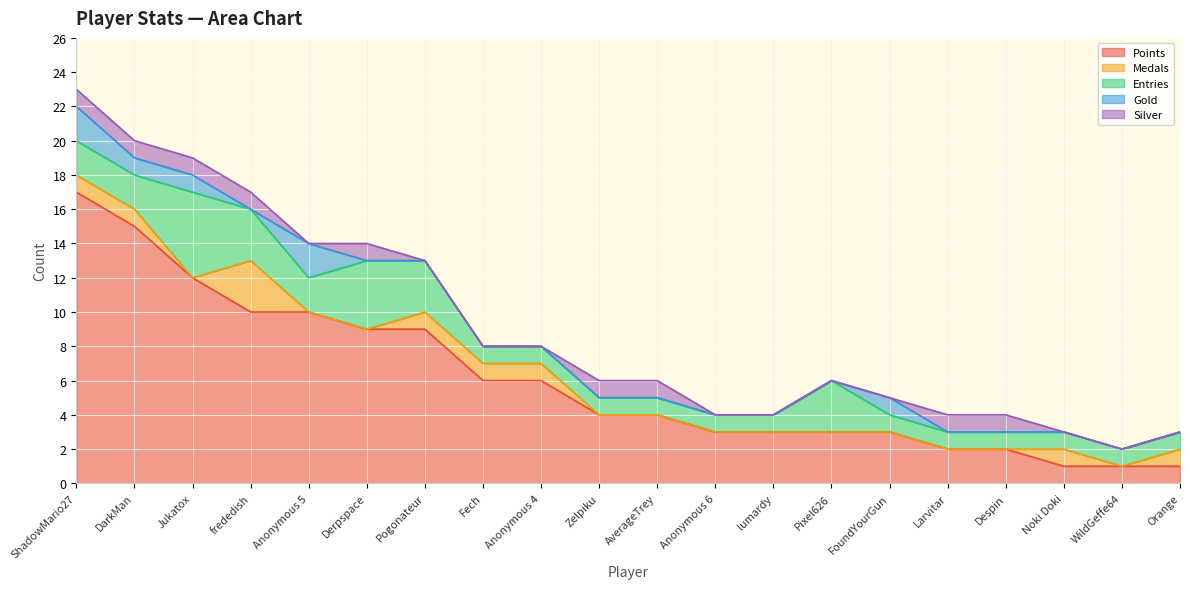

Where is the first local minimum for Medals?

Jukatox